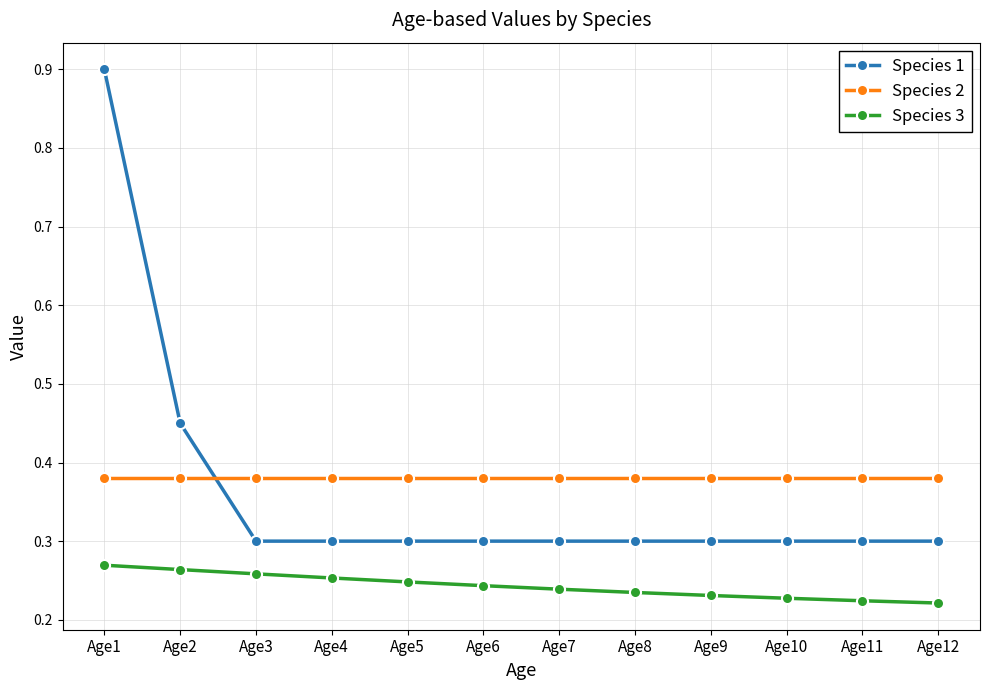

What is the sum of the Species 2 values at Age9 and Age11?

0.8